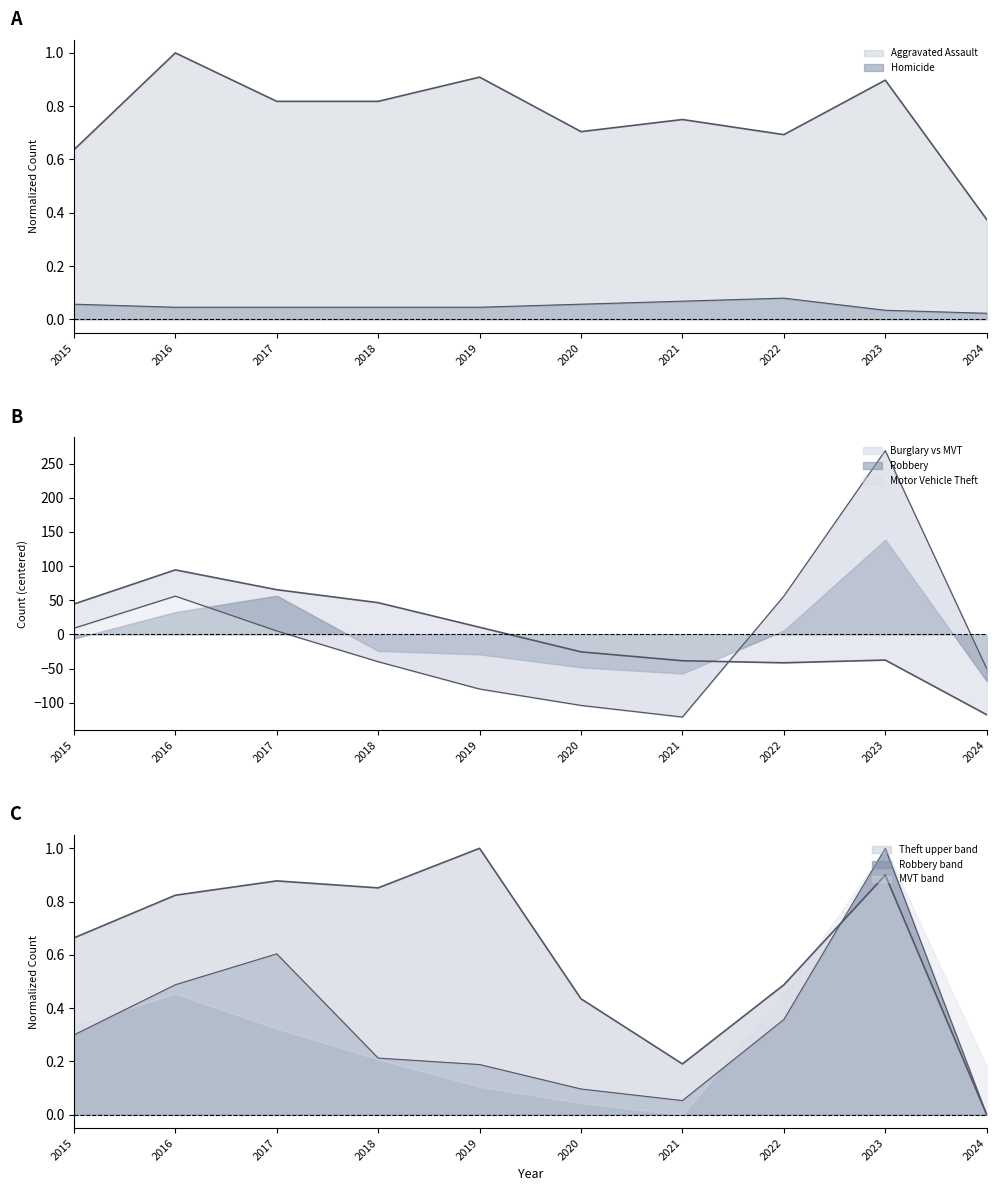

How many interior local peaks does the Robbery series have?

2